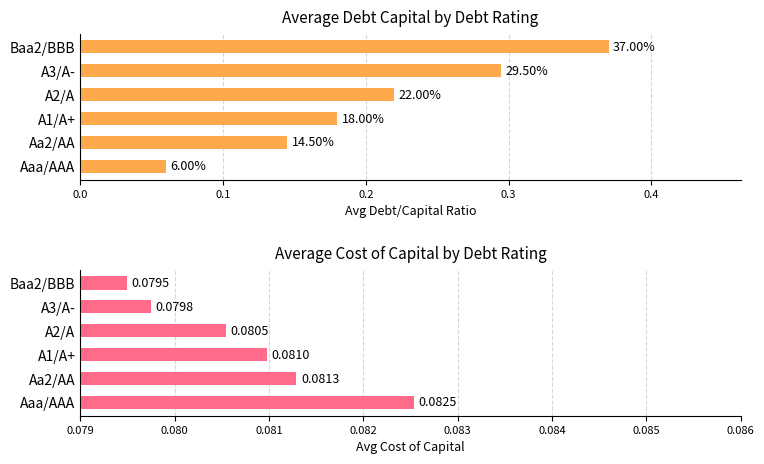

Rank the series by their maximum value, from lowest to highest.

Avg Cost/Capital, Avg Debt/Capital